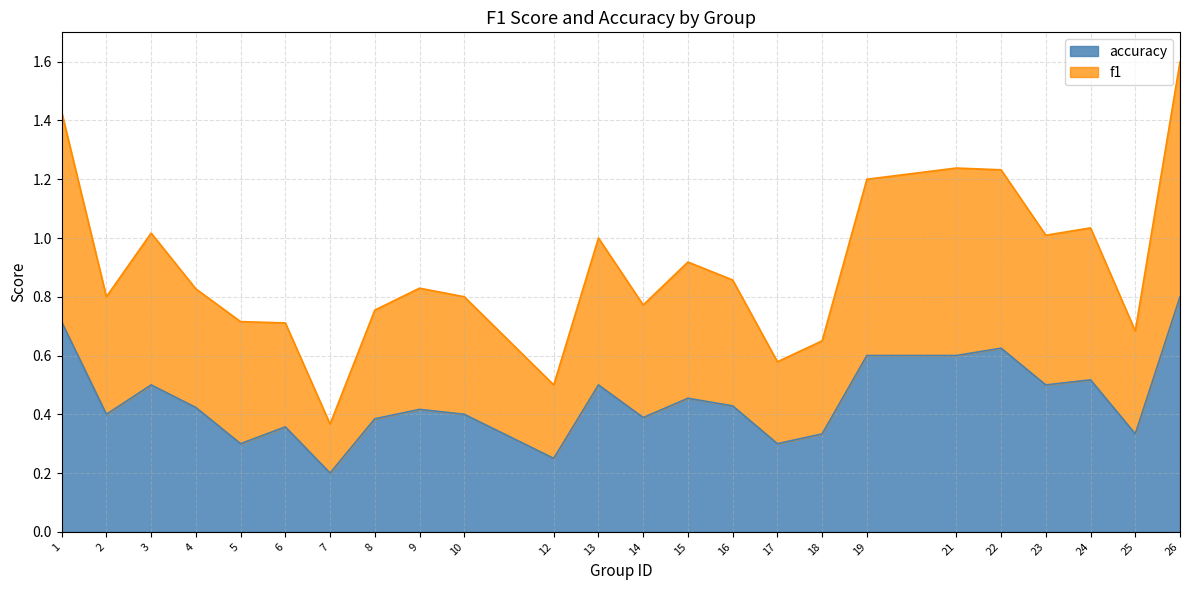

Rank the categories by f1 value from highest to lowest.

26, 1, 21, 22, 19, 24, 3, 23, 13, 15, 16, 9, 4, 2, 10, 14, 8, 5, 6, 25, 18, 17, 12, 7